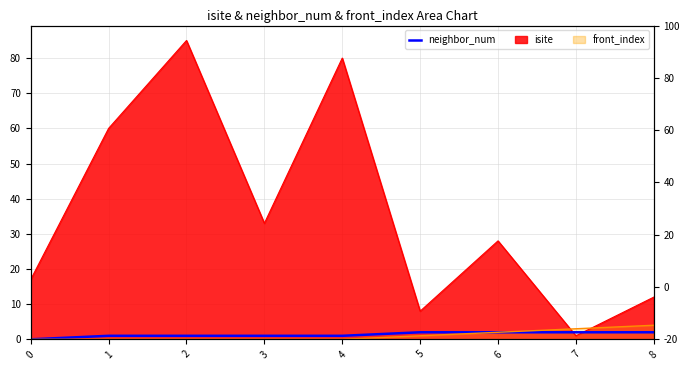

Approximately how many times larger is the value at 6 compared to 8?

1.0